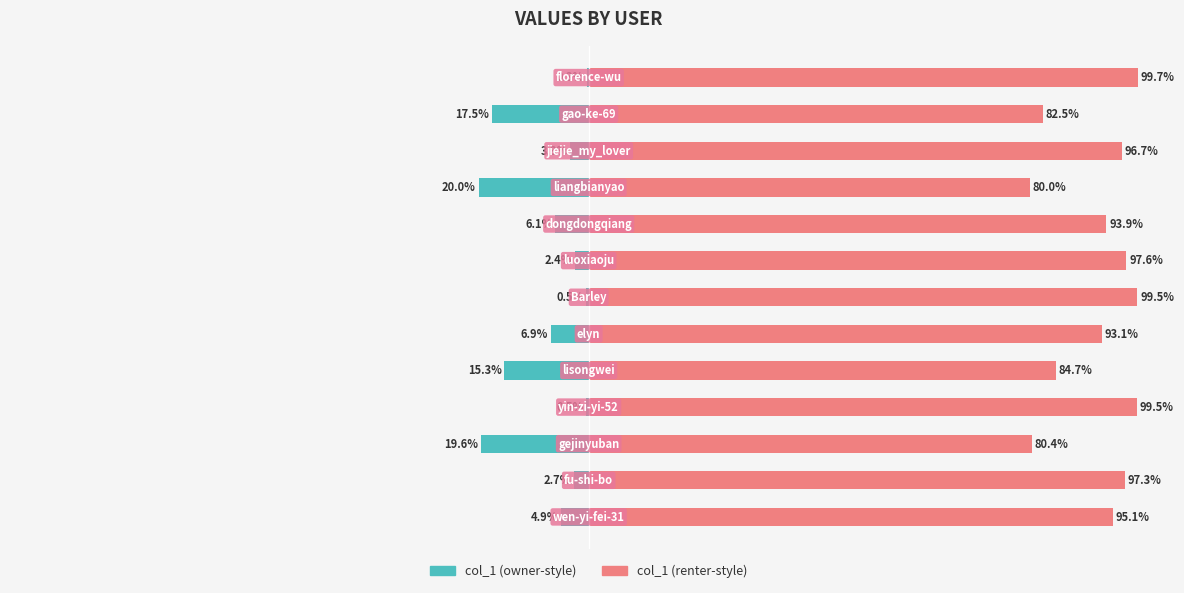

Are the bars grouped side by side (vs. stacked)?

Yes